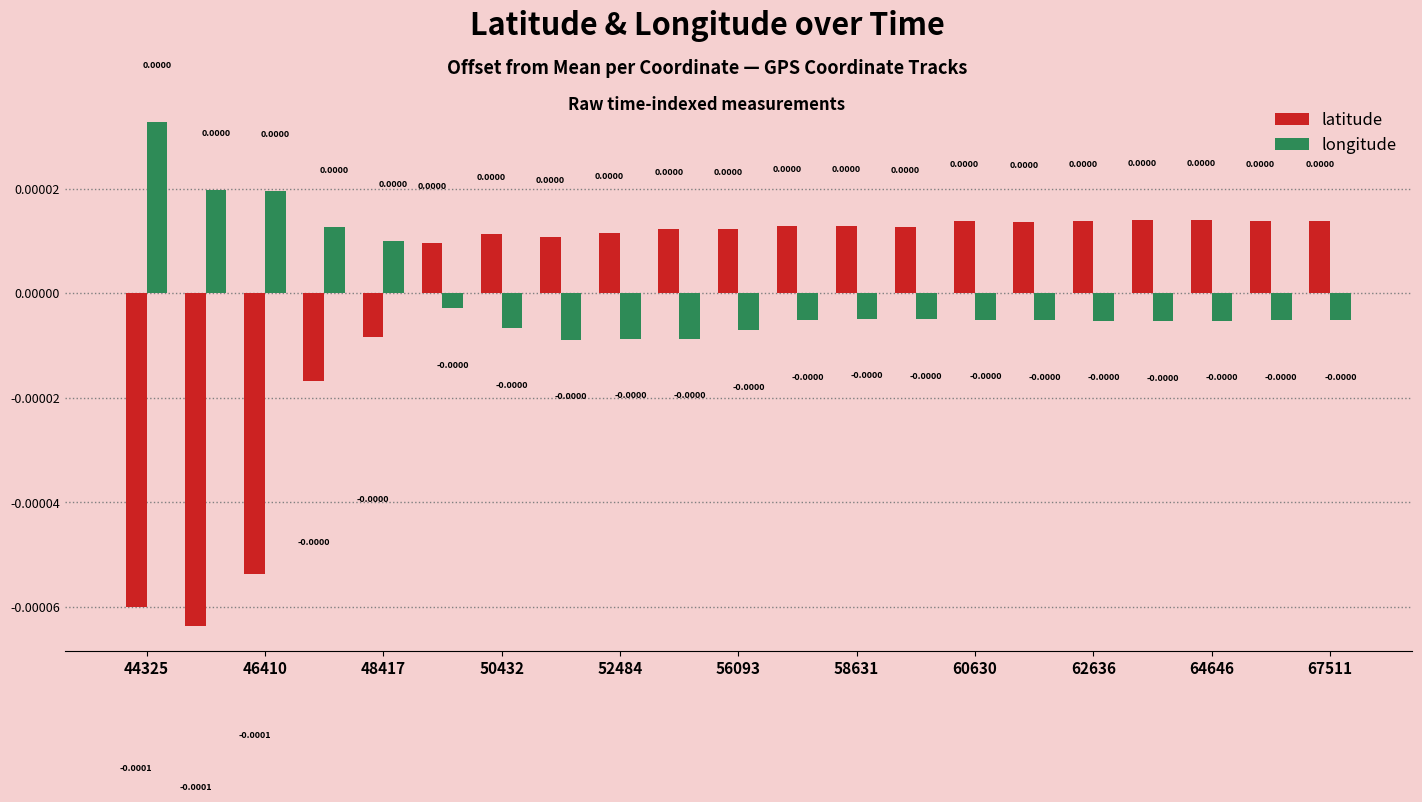

What are all the series names shown in the legend?

latitude, longitude